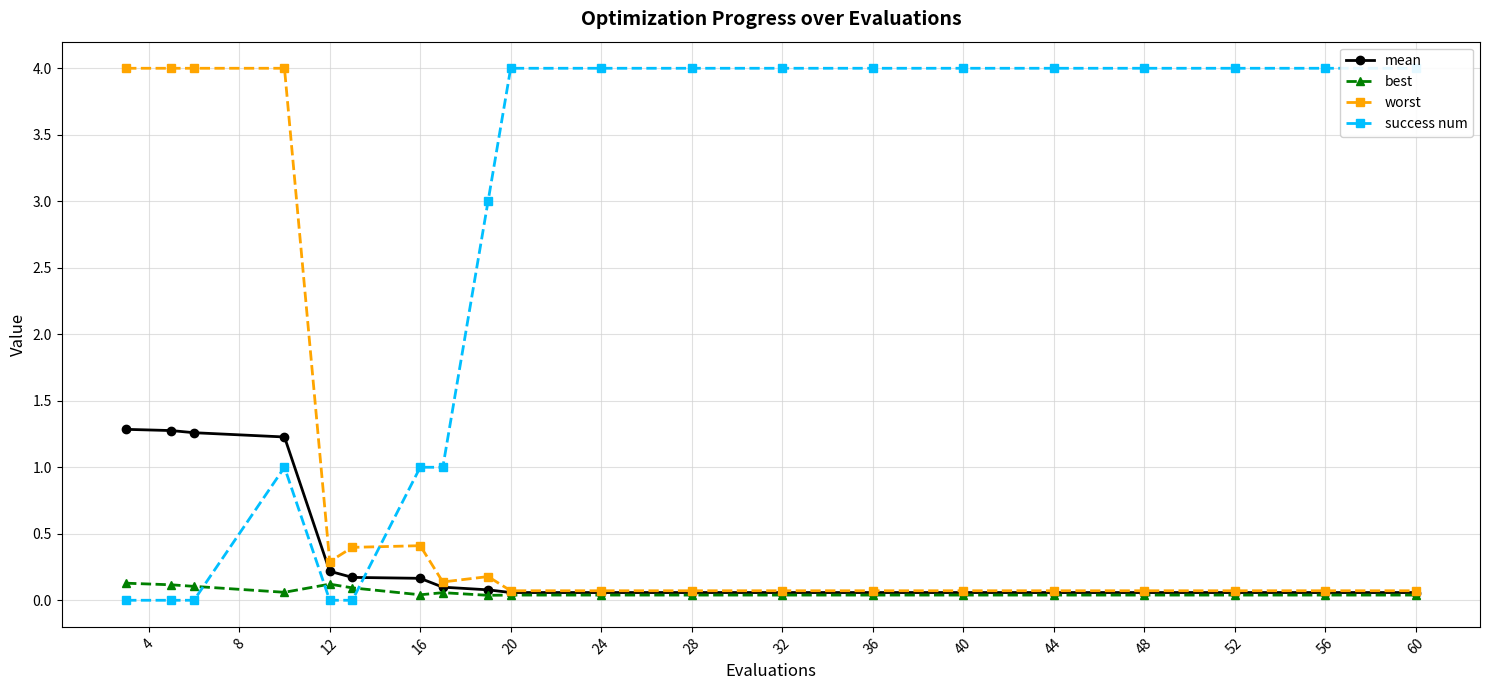

What is the value of the mean point at the 11th from the left?

0.1